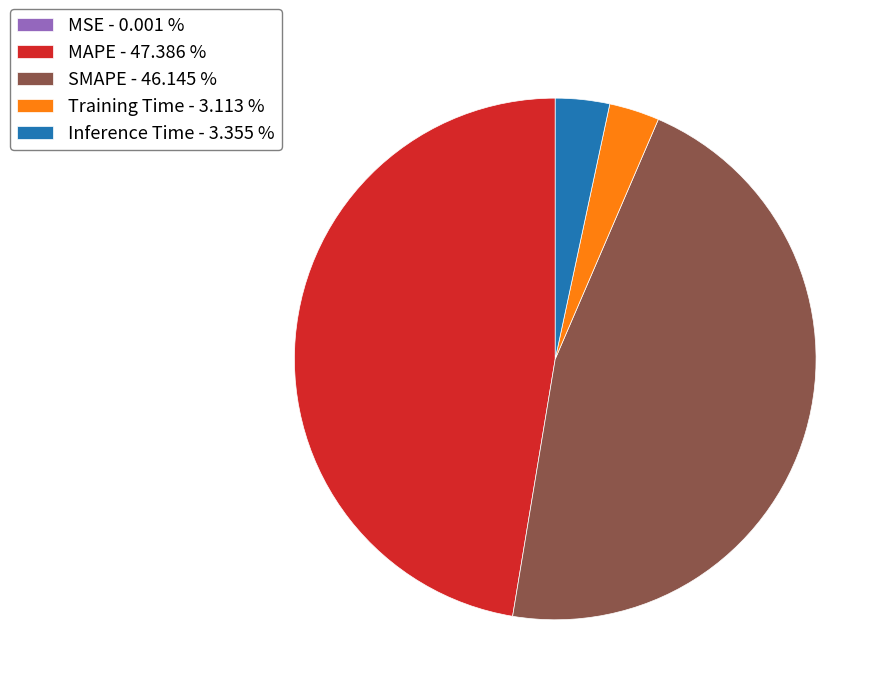

Between MAPE - 47.386 % and SMAPE - 46.145 %, which is larger?

MAPE - 47.386 %